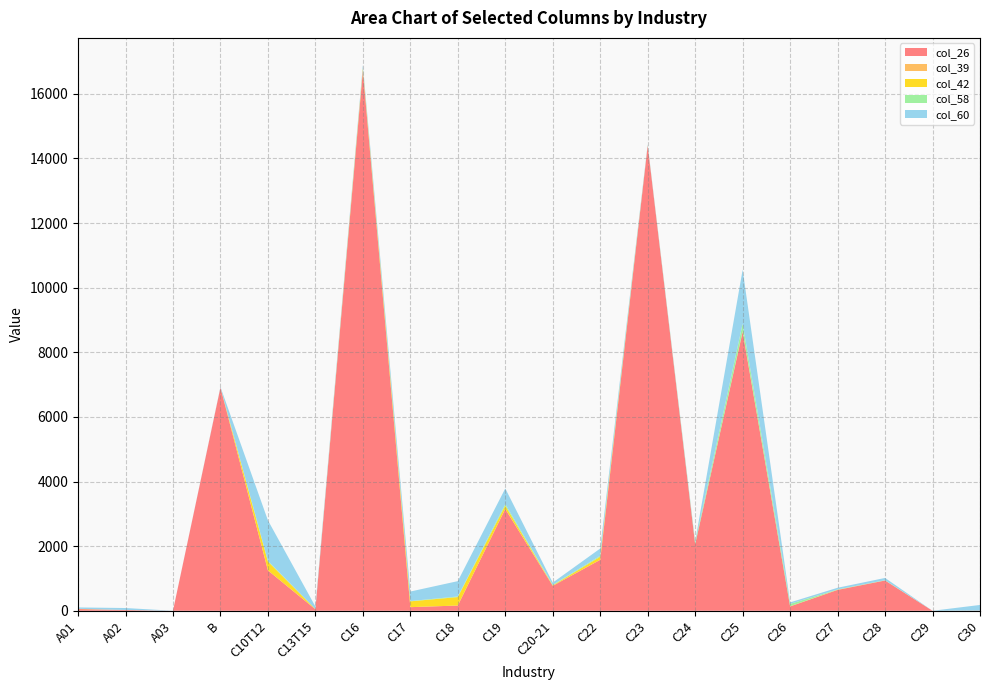

Reading right to left, transcribe all the data shown in this chart.

col_26: 6	0	937	646	135	8634	2059	14399	1578	772	3151	162	112	16714	47	1250	6910	0	24	53
col_39: 0	0	0	0	0	0	0	0	0	0	0	0	0	0	0	0	0	0	1	1
col_42: 0	0	3	6	5	18	0	0	96	14	104	262	180	74	5	274	0	0	0	5
col_58: 2	0	6	7	74	235	52	19	28	17	48	19	9	4	1	23	1	0	0	2
col_60: 172	0	70	53	45	1669	33	20	225	68	483	474	294	95	79	1253	15	1	60	42